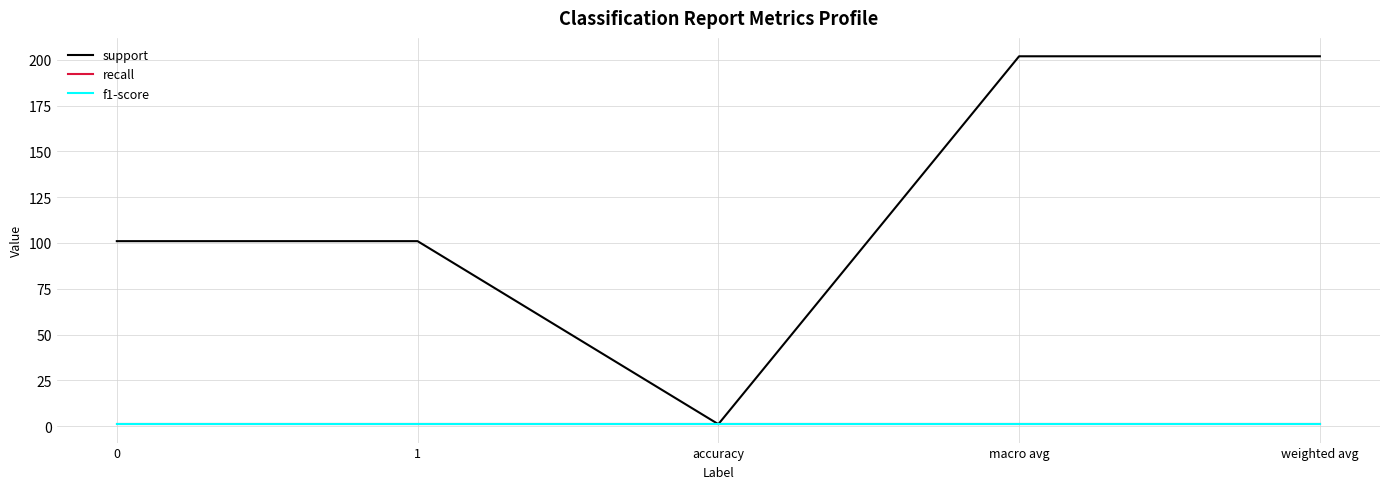

What is the lowest value of the recall series?

1